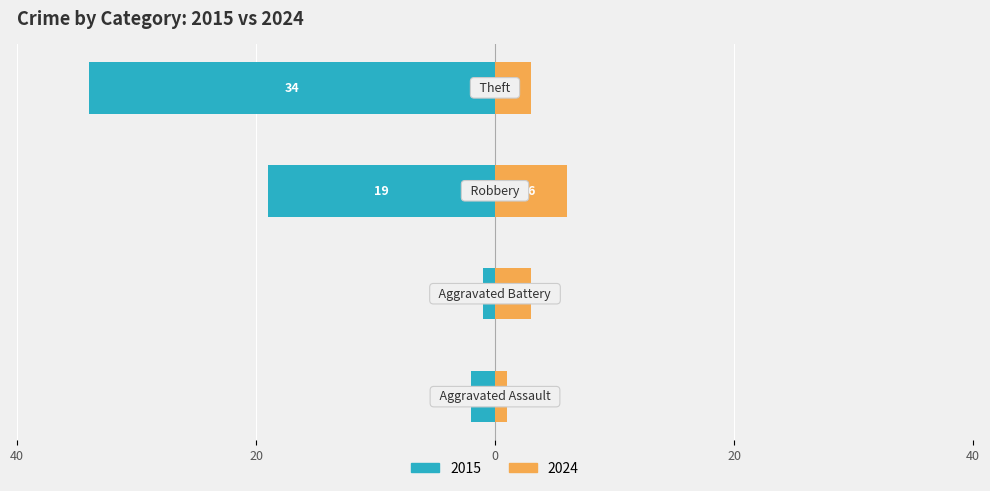

Count the number of categories in the chart.

4